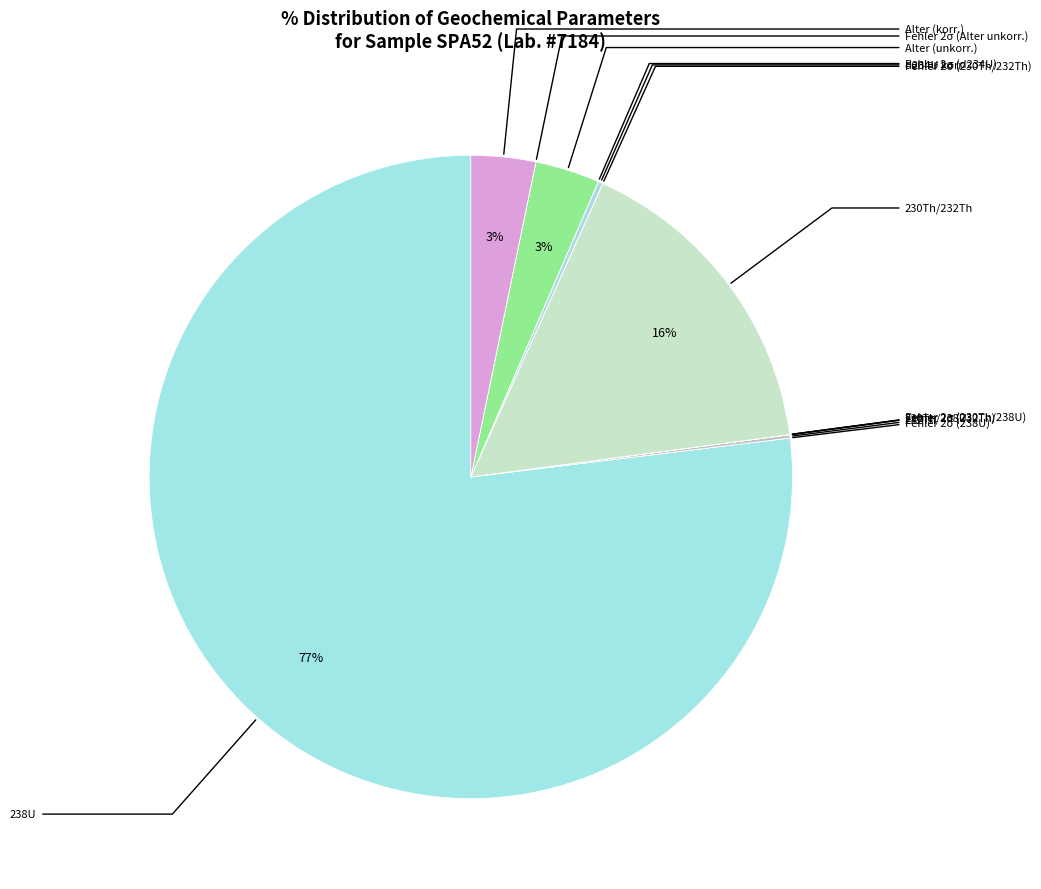

Does any single category account for the majority?

Yes